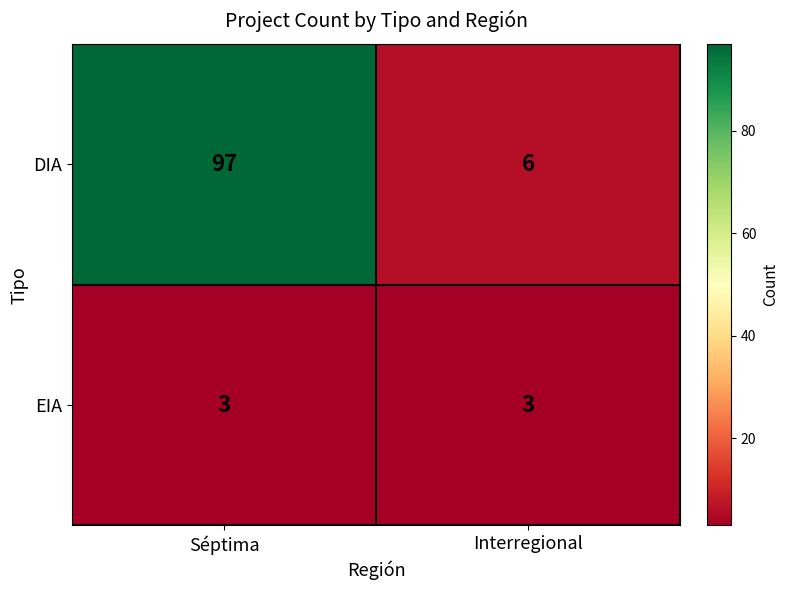

Rank the series at Interregional from highest to lowest value.

DIA, EIA